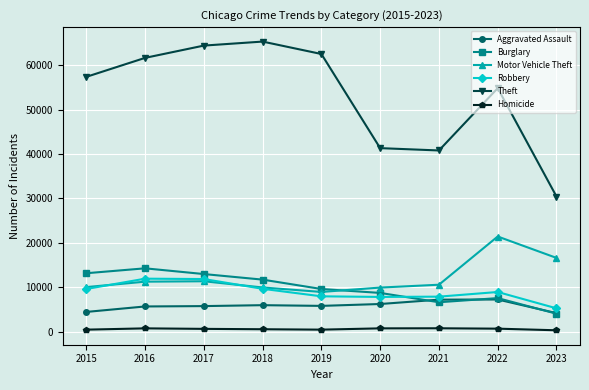

Which series has the largest range (max minus min)?

Theft